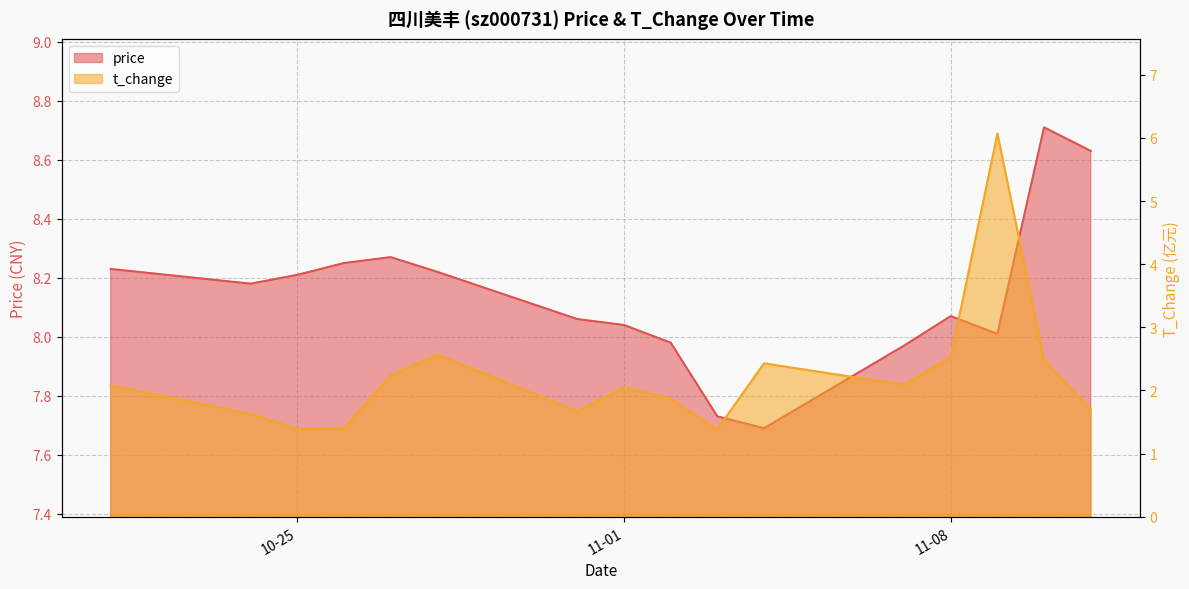

Rank the series at 2022-11-03 from highest to lowest value.

price, t_change